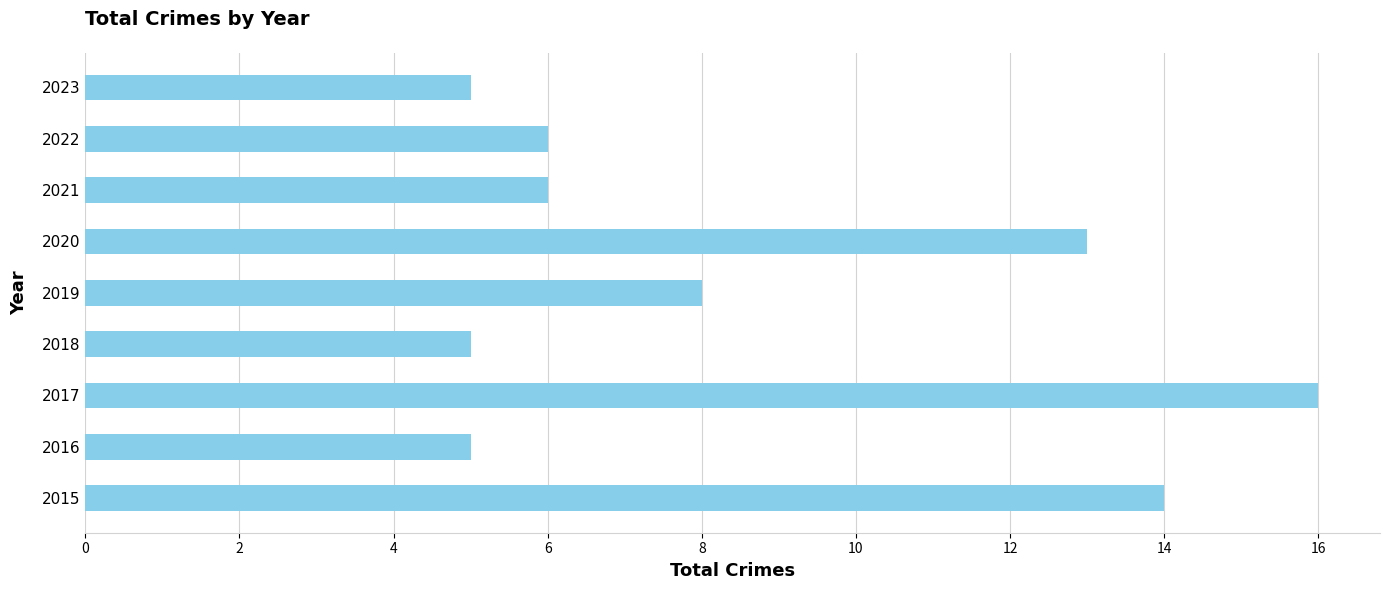

What is the maximum value shown in the chart?

16